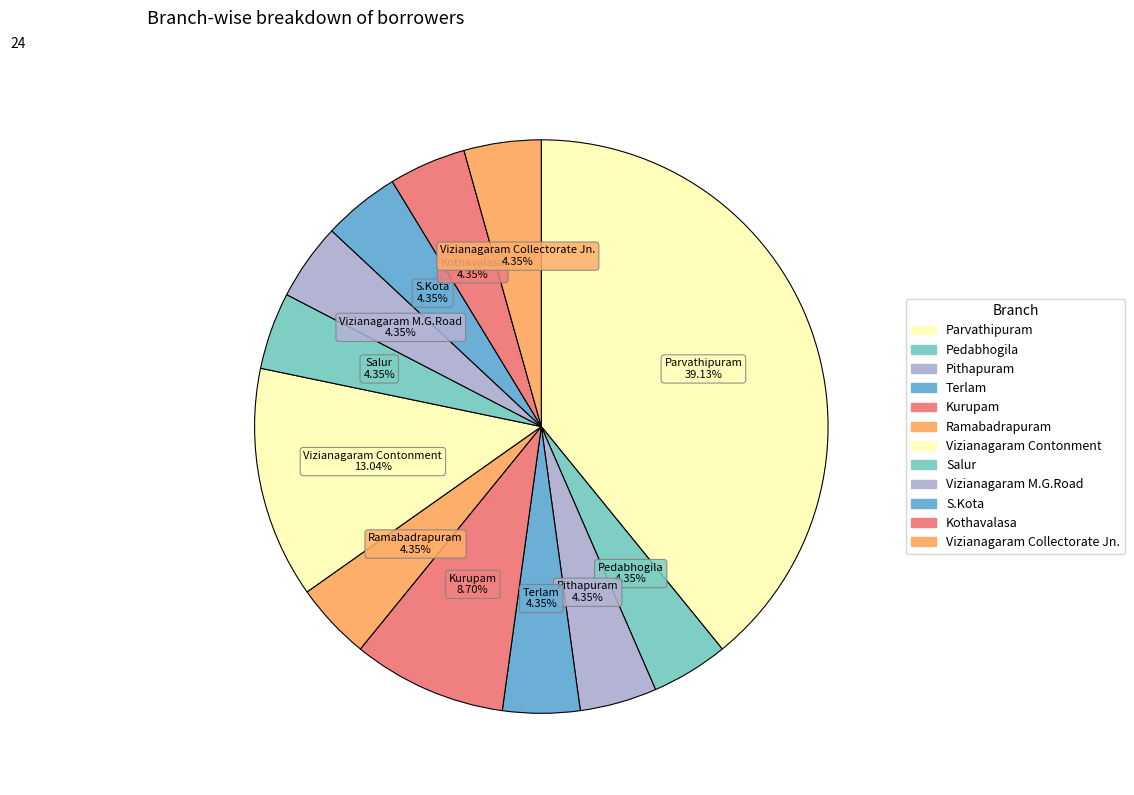

Count the number of slices in the pie.

12